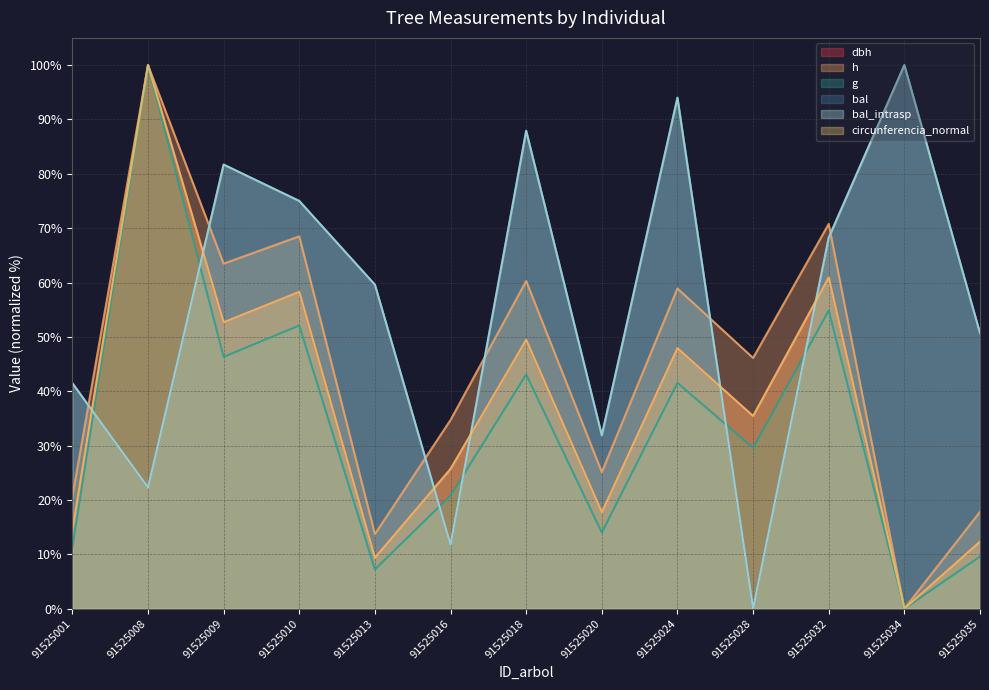

Count the number of data series in this chart.

6